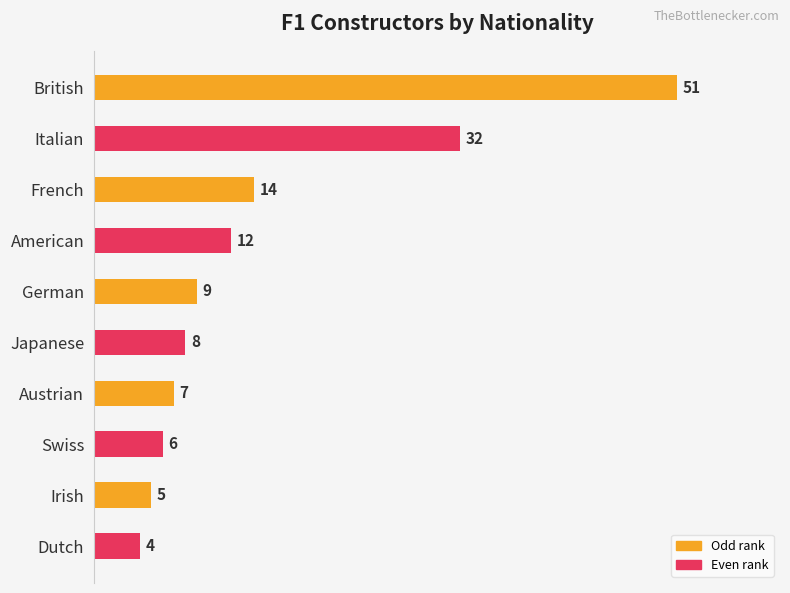

Reading top to bottom, list all the values displayed in this chart.

British=51	Italian=32	French=14	American=12	German=9	Japanese=8	Austrian=7	Swiss=6	Irish=5	Dutch=4